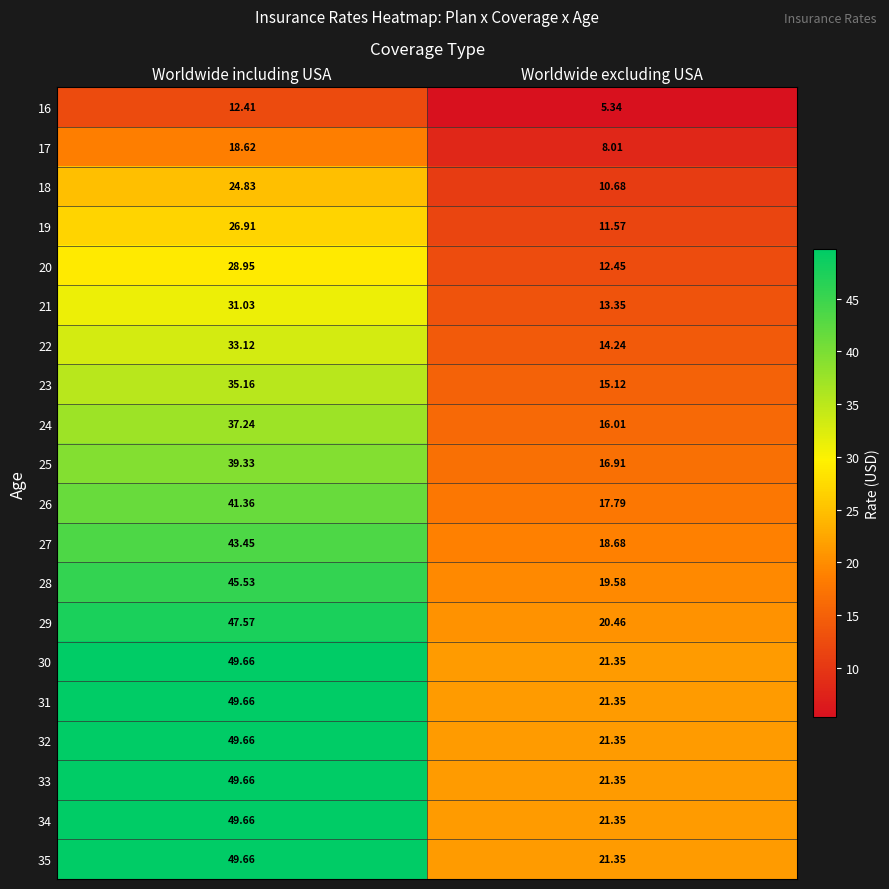

At which label does 22 first exceed 33?

Worldwide including USA